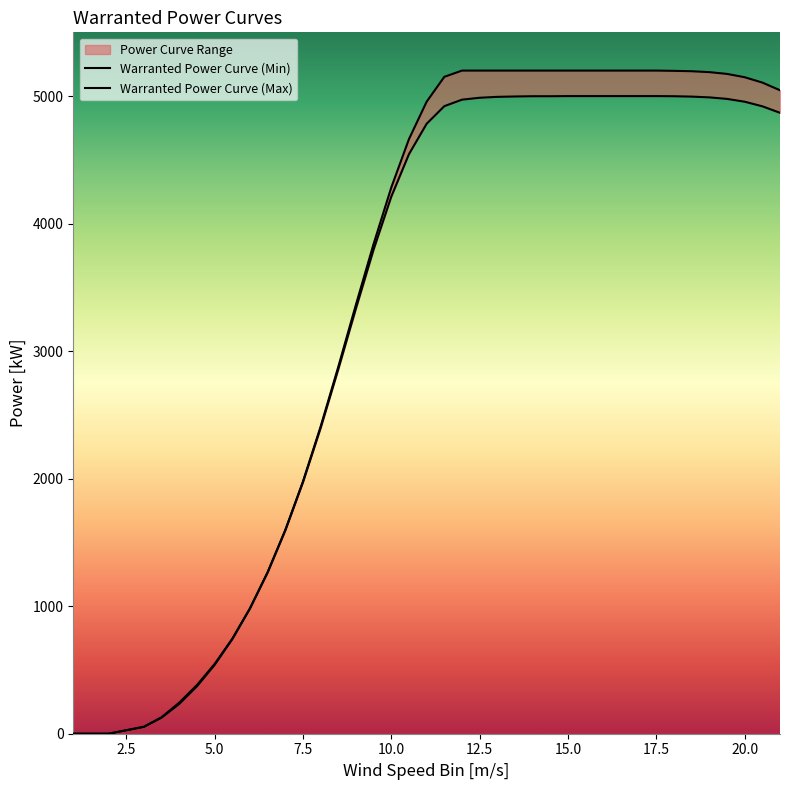

True or false: Warranted Power Curve (Max) and Warranted Power Curve (Min) cross at least once.

False